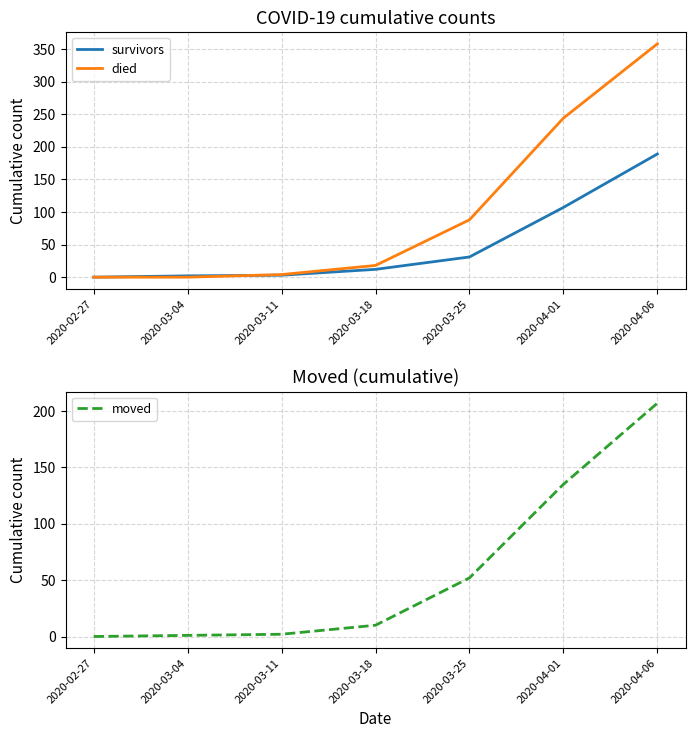

At which category is the sum across all series the highest?

2020-04-06